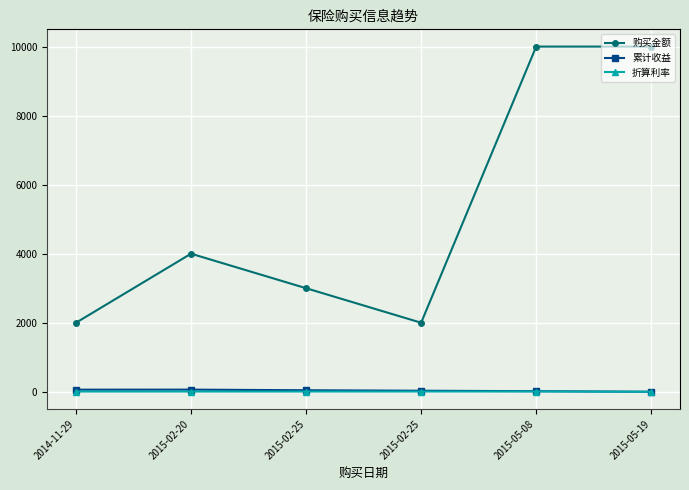

How many lines are shown in the chart?

3